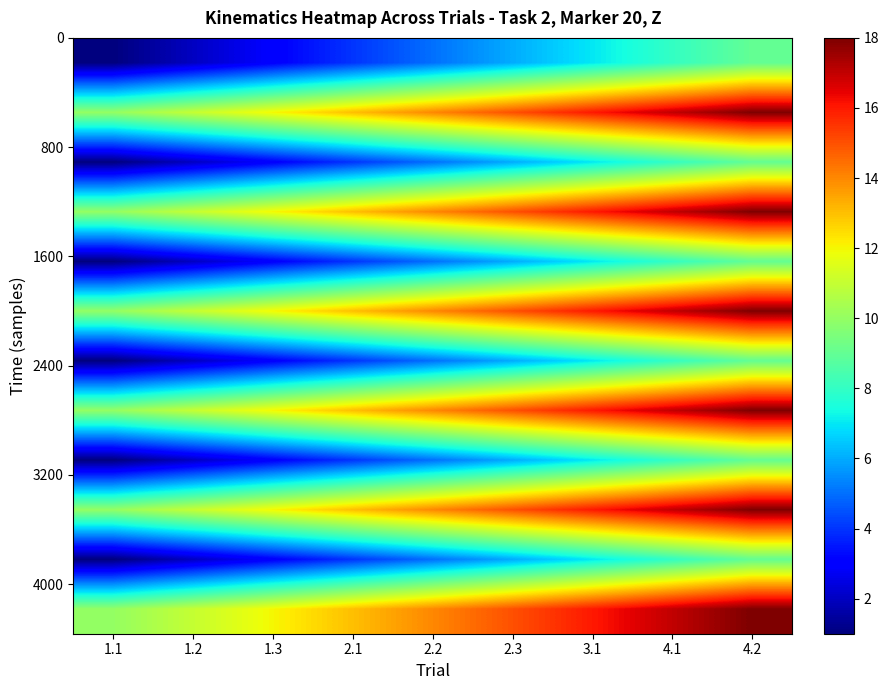

Between 1.1 and 4.2, which is larger?

4.2